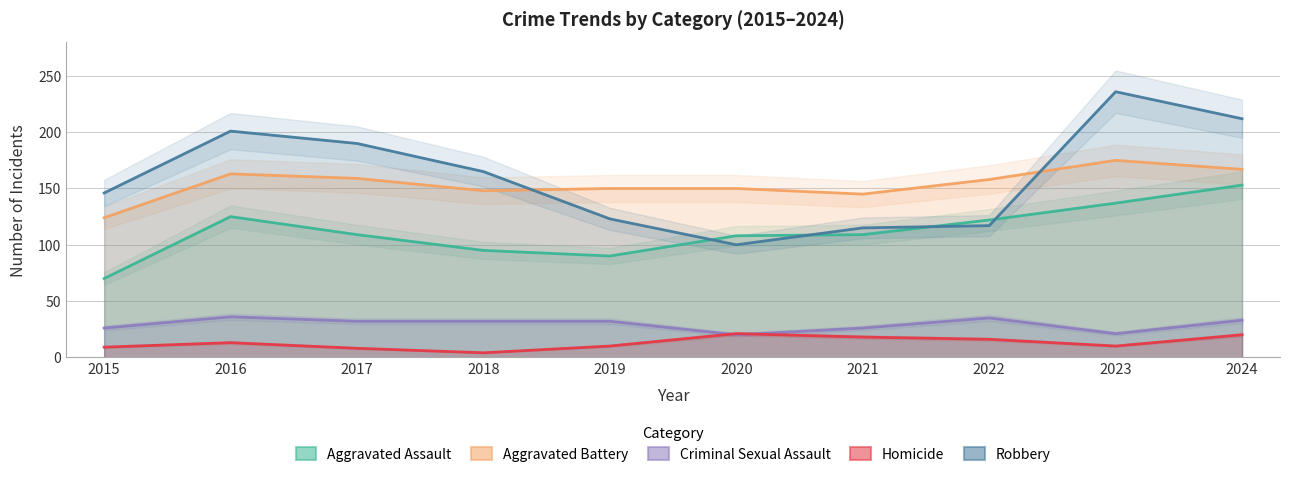

Rank the series at 2018 from highest to lowest value.

Robbery, Aggravated Battery, Aggravated Assault, Criminal Sexual Assault, Homicide